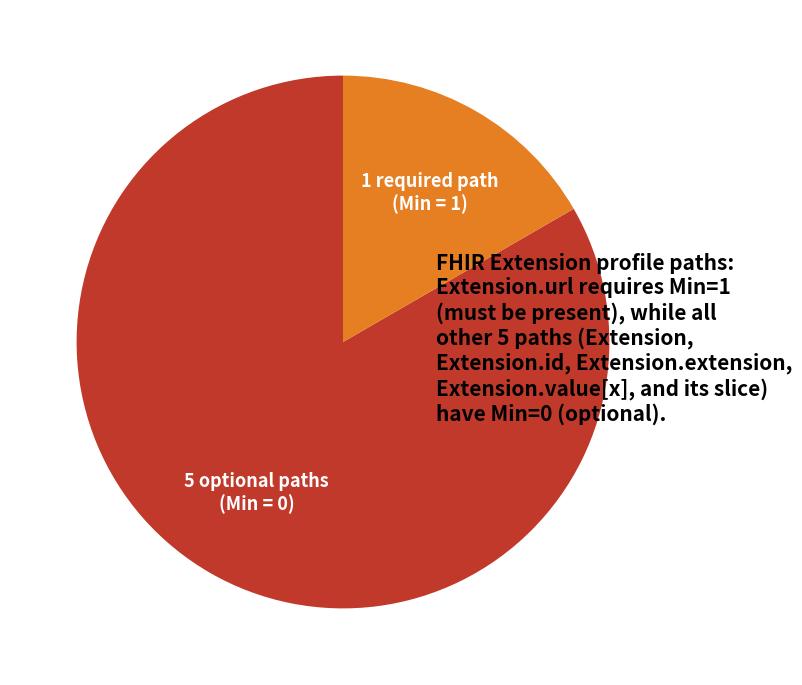

Is there a majority slice in this chart?

Yes